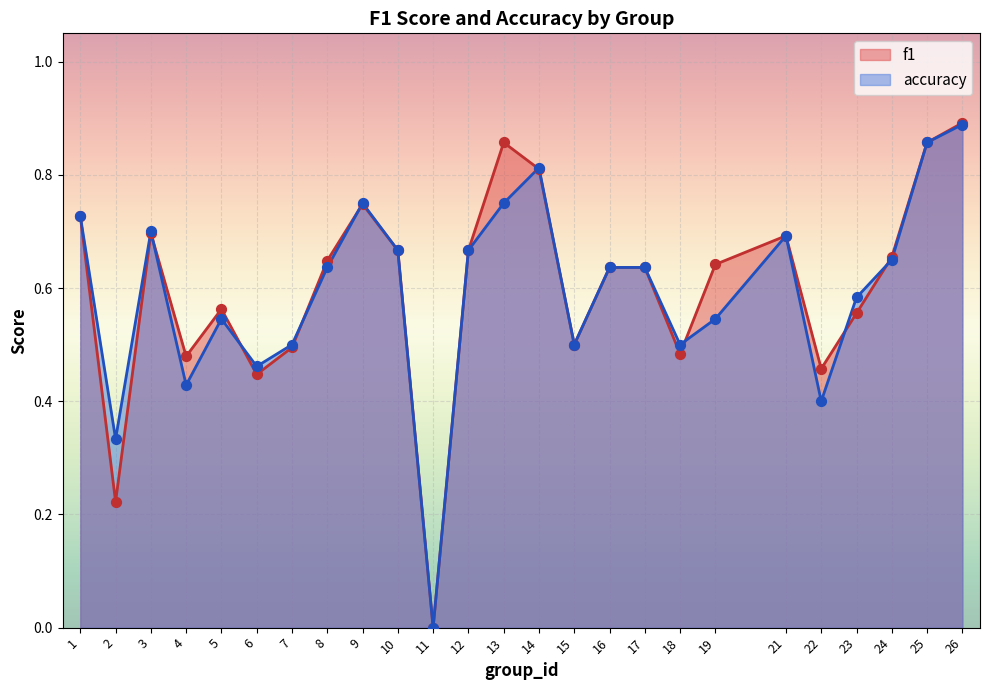

What is the total value across all series at 19?

1.2